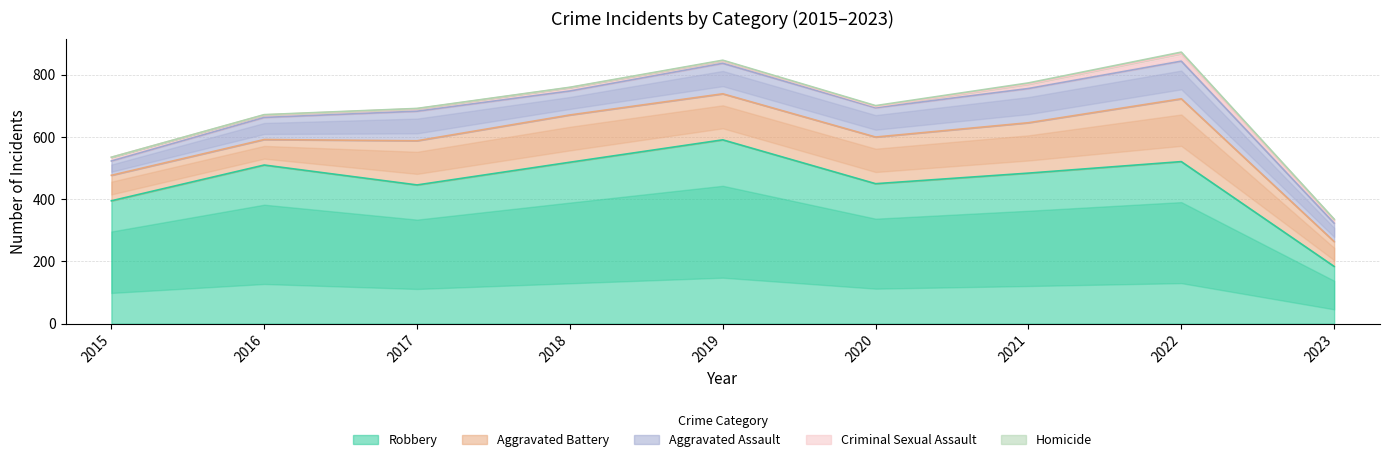

True or false: Aggravated Battery and Homicide intersect in this chart.

False